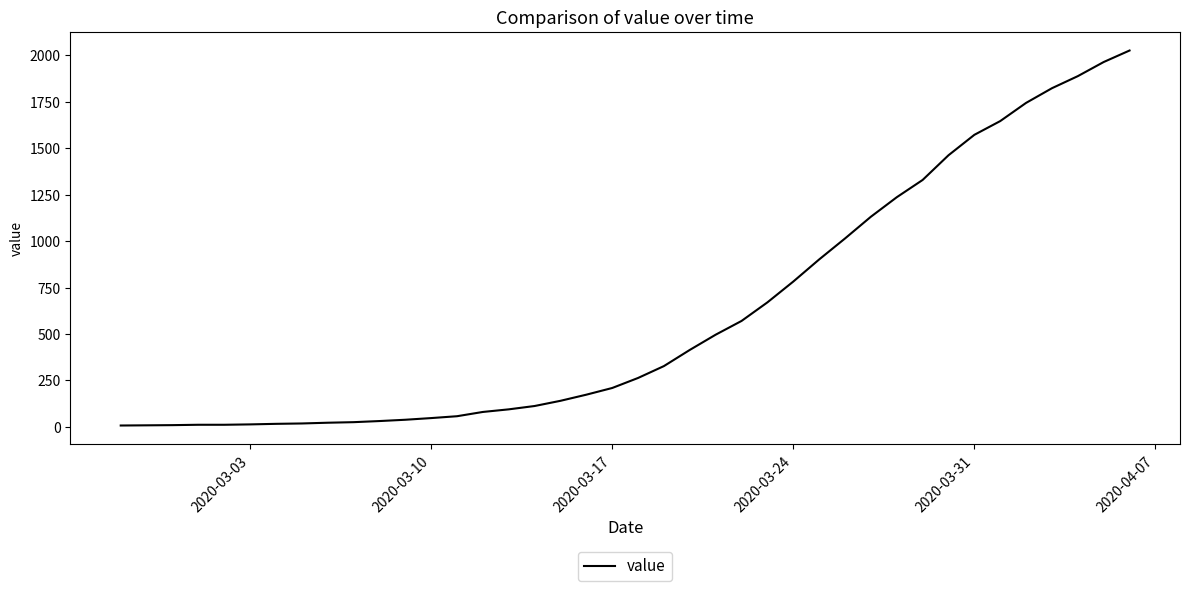

What is the greatest value displayed?

2026